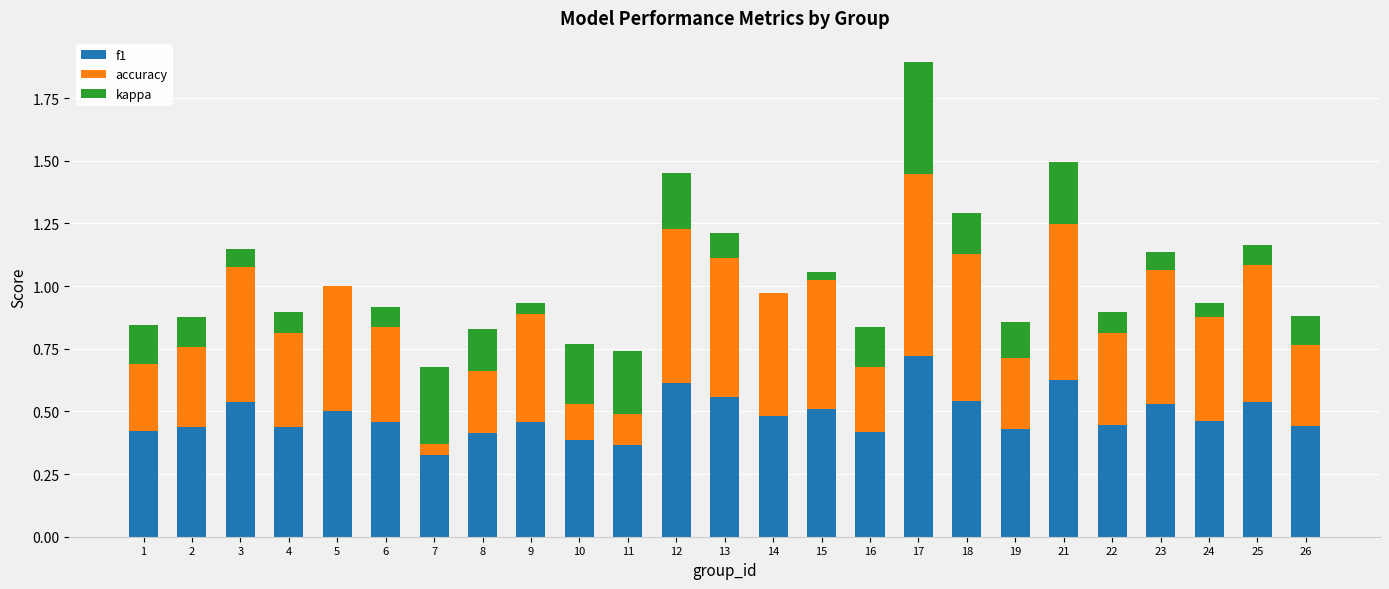

The f1 series shows 0.2 at 17. True or false?

False